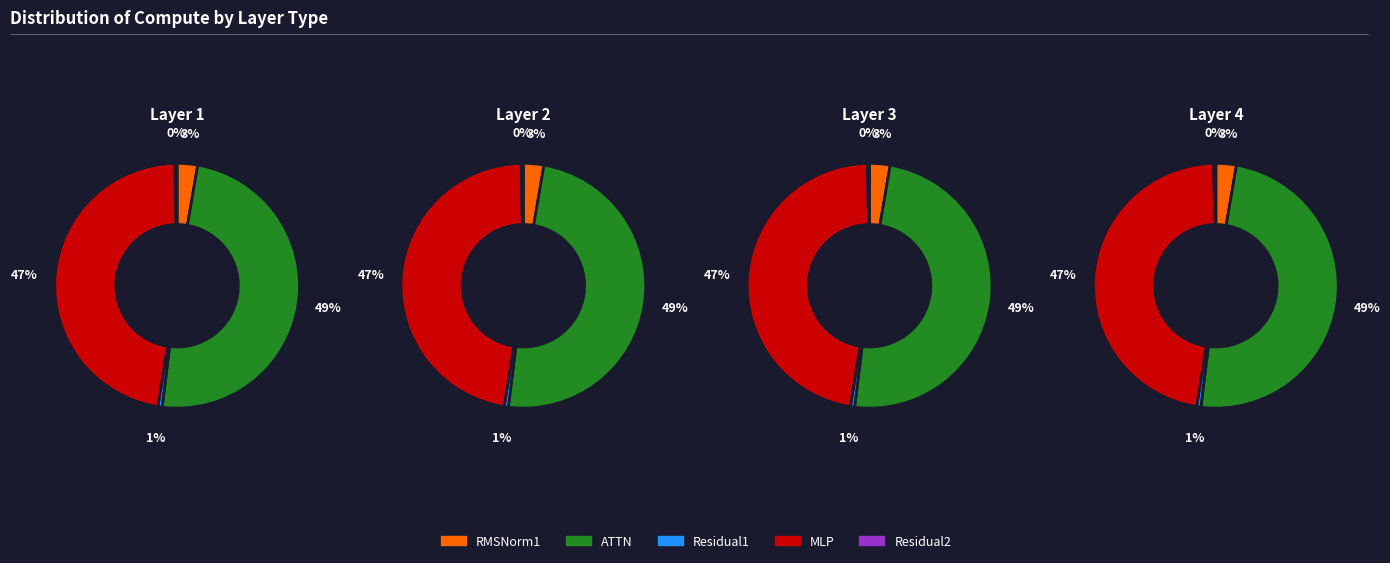

Is there any slice that represents more than half of the pie?

No